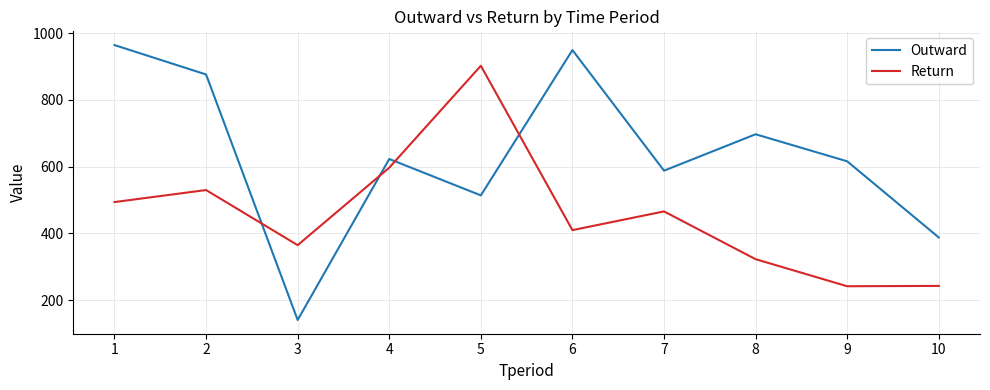

What is the total value across all series at 8?

1020